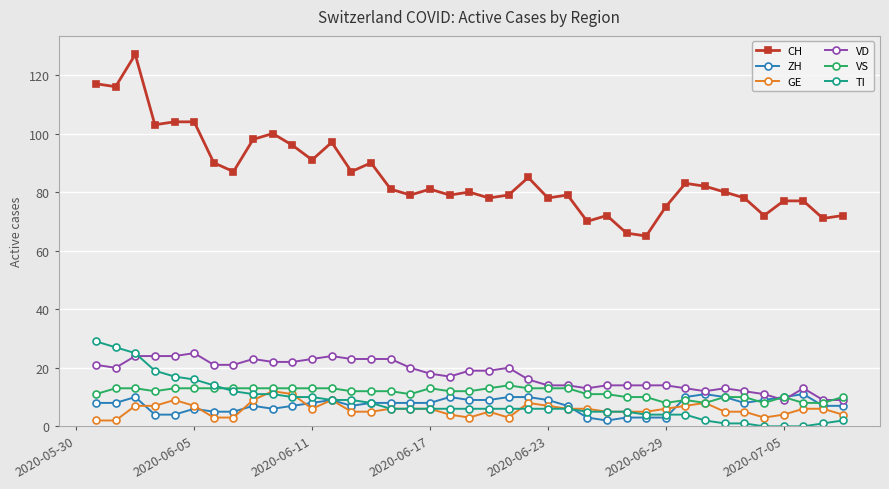

True or false: CH and VS intersect in this chart.

False